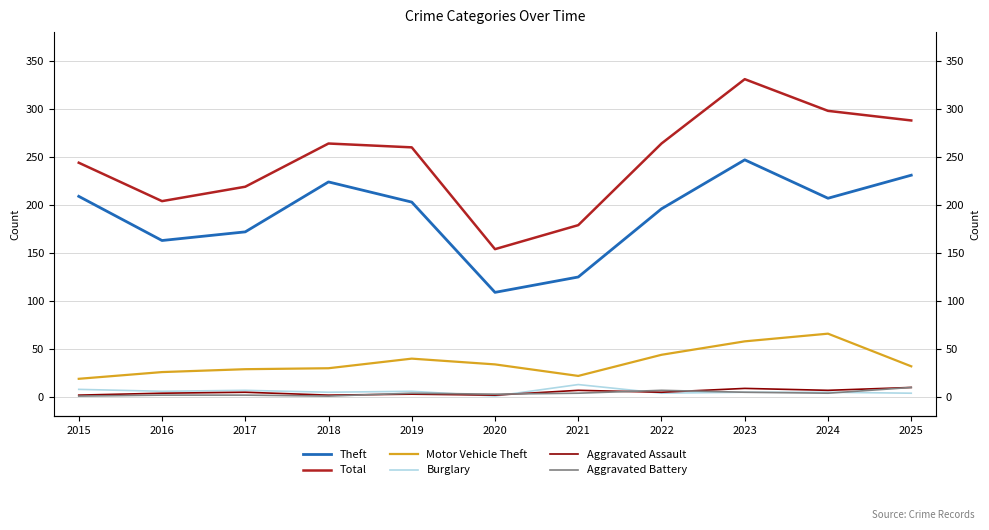

What is the minimum value shown in the chart?

1